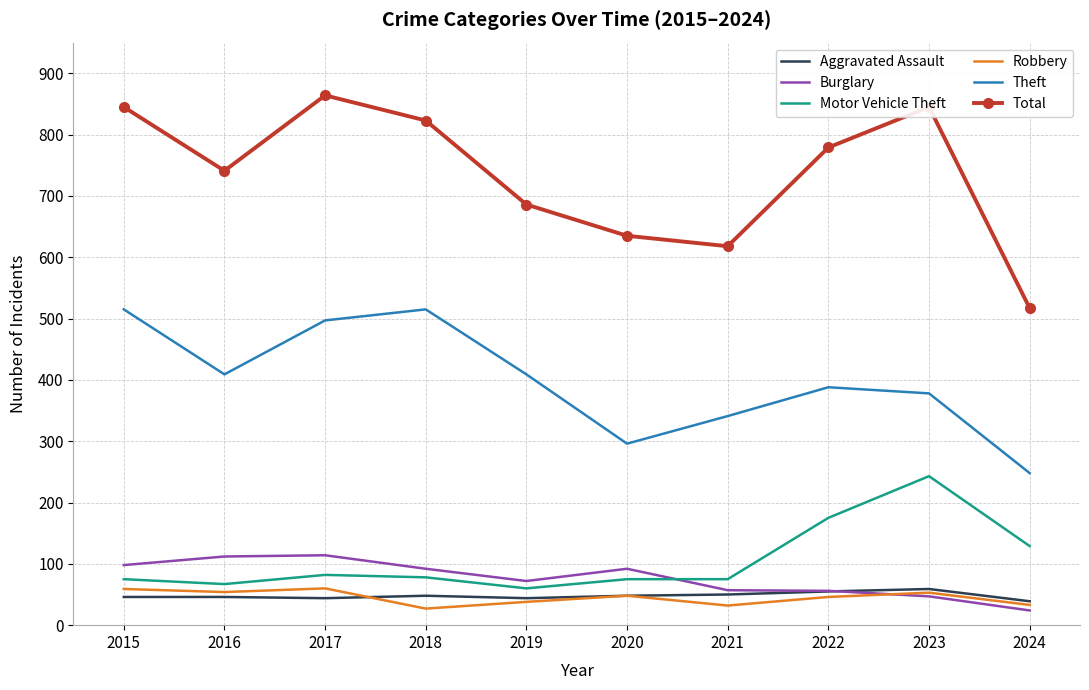

What is the average value of the Motor Vehicle Theft series?

106